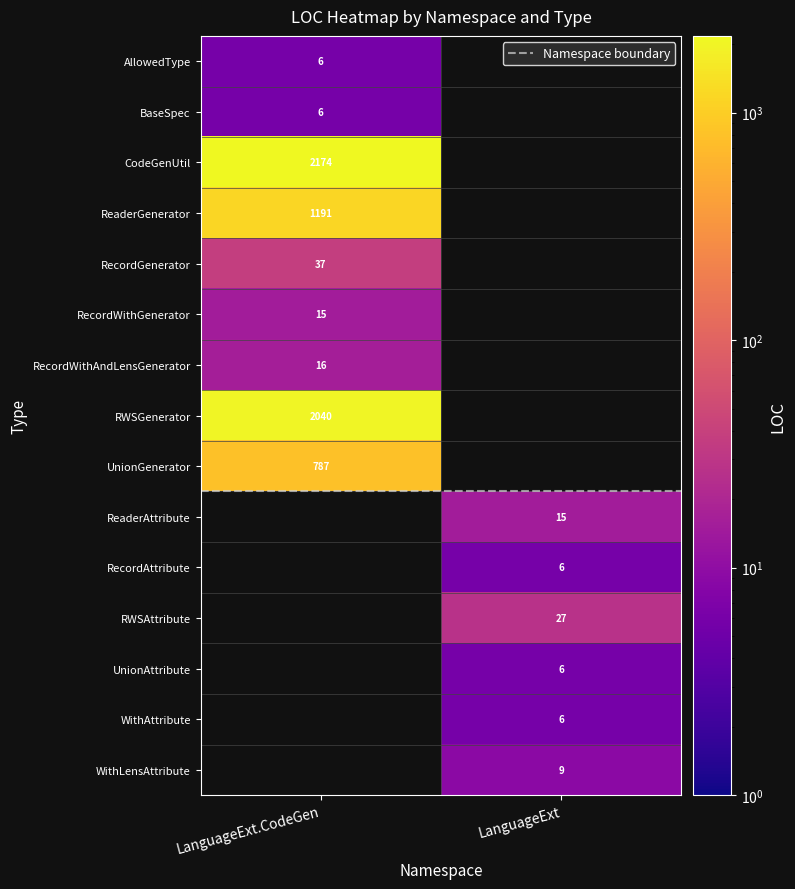

How many data points does each series have?

2